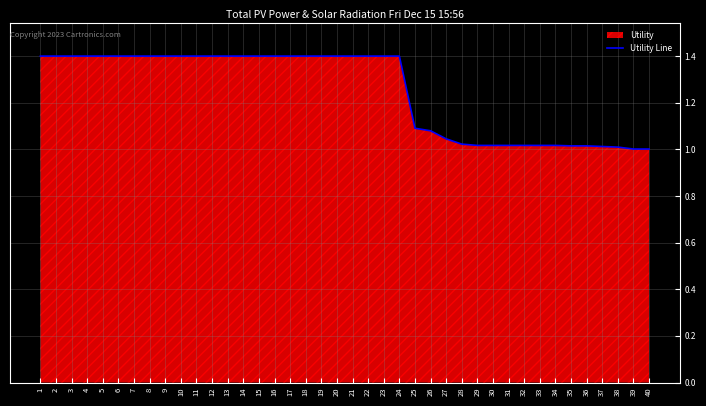

What is the change in value from 24 to 25?

-0.3